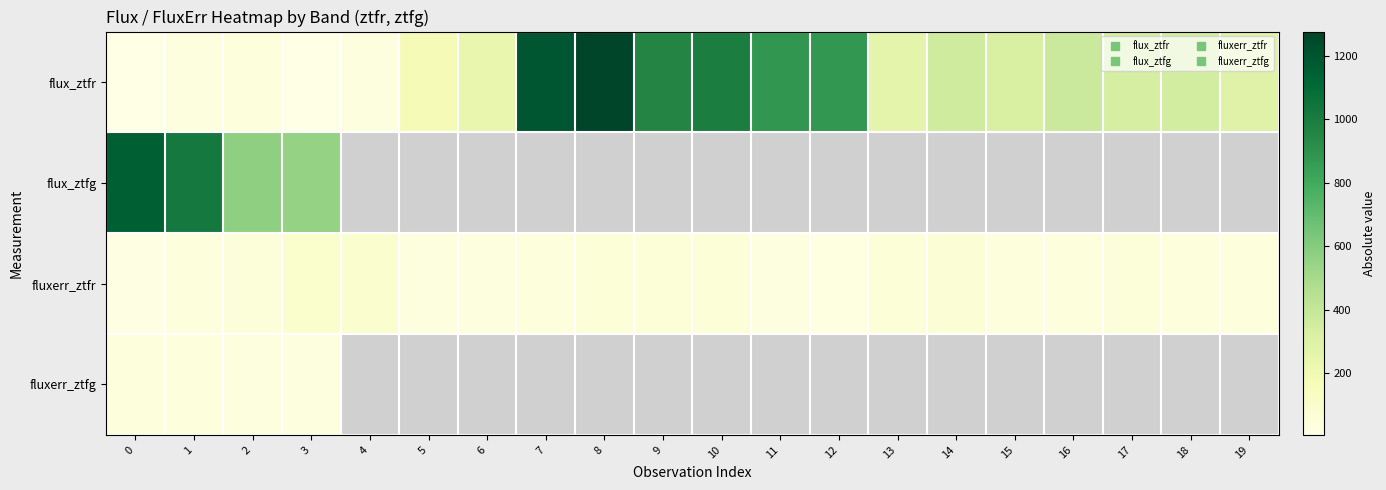

What is the difference between the highest and lowest values at 14?

292.9